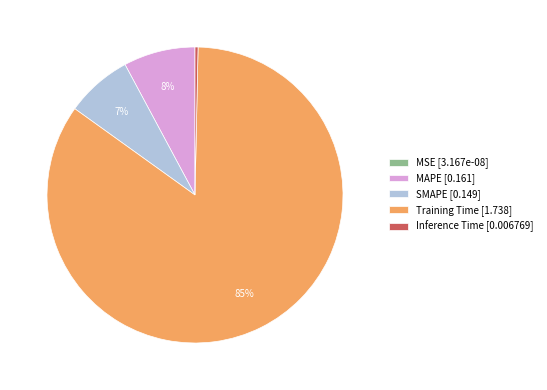

The MAPE slice represents 1% of the pie. True or false?

False